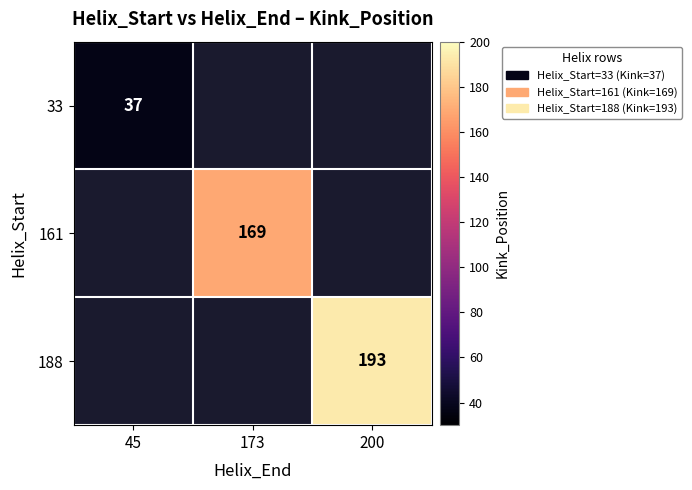

True or false: 188 has a value of 86 at 200.

False